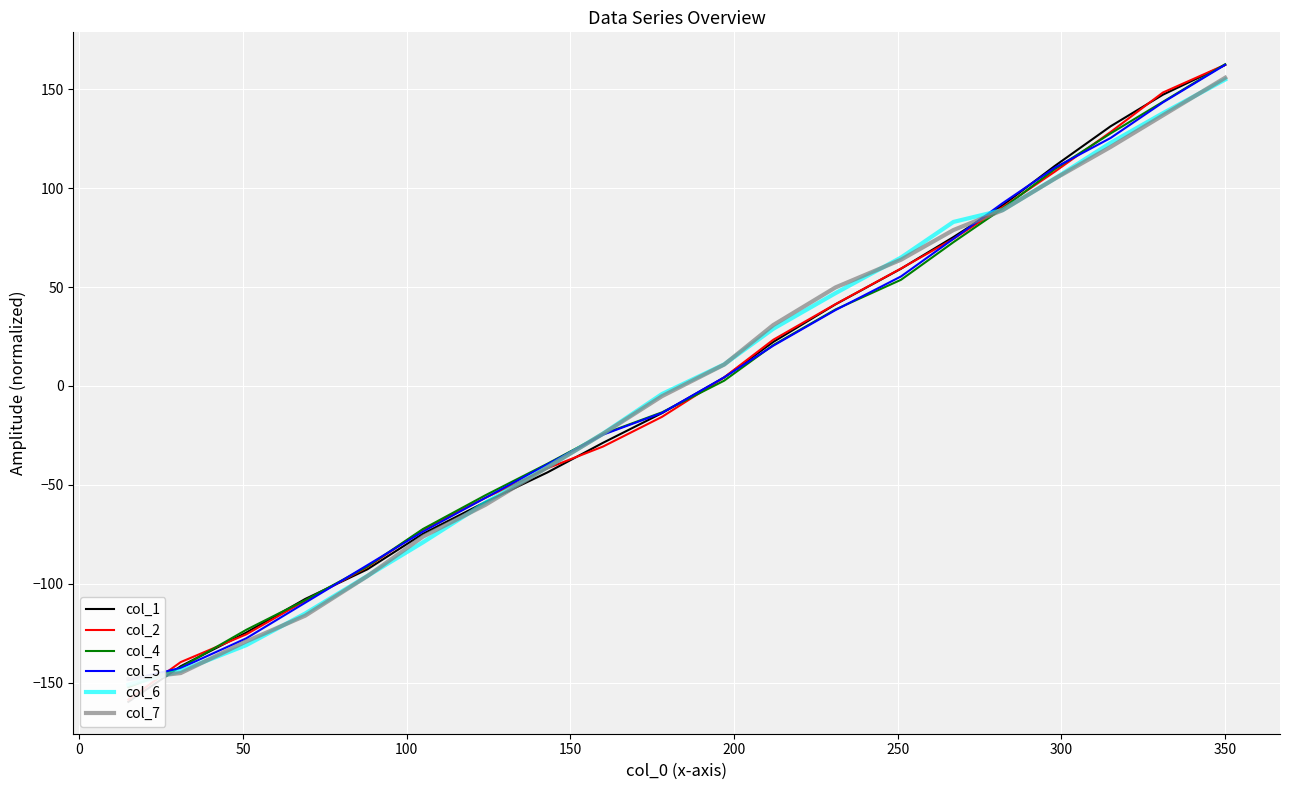

Does the chart display data point markers on the line(s)?

No